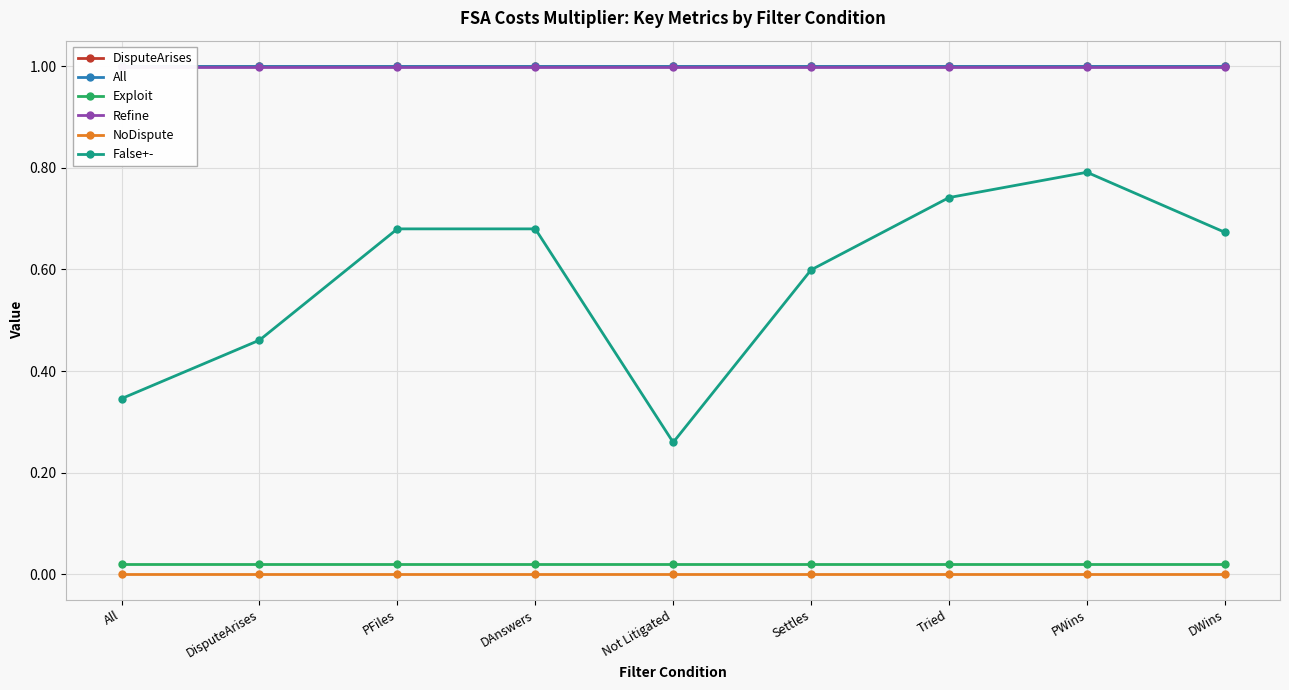

What is the label of the 5th point from the right?

Not Litigated